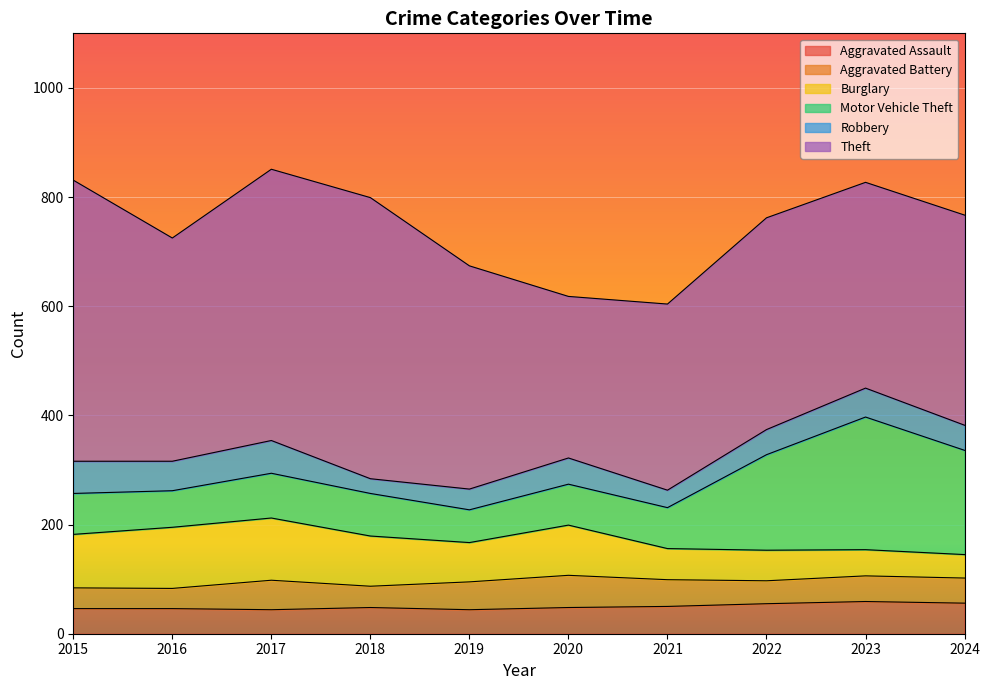

Is it true that Burglary equals 28 at 2023?

False